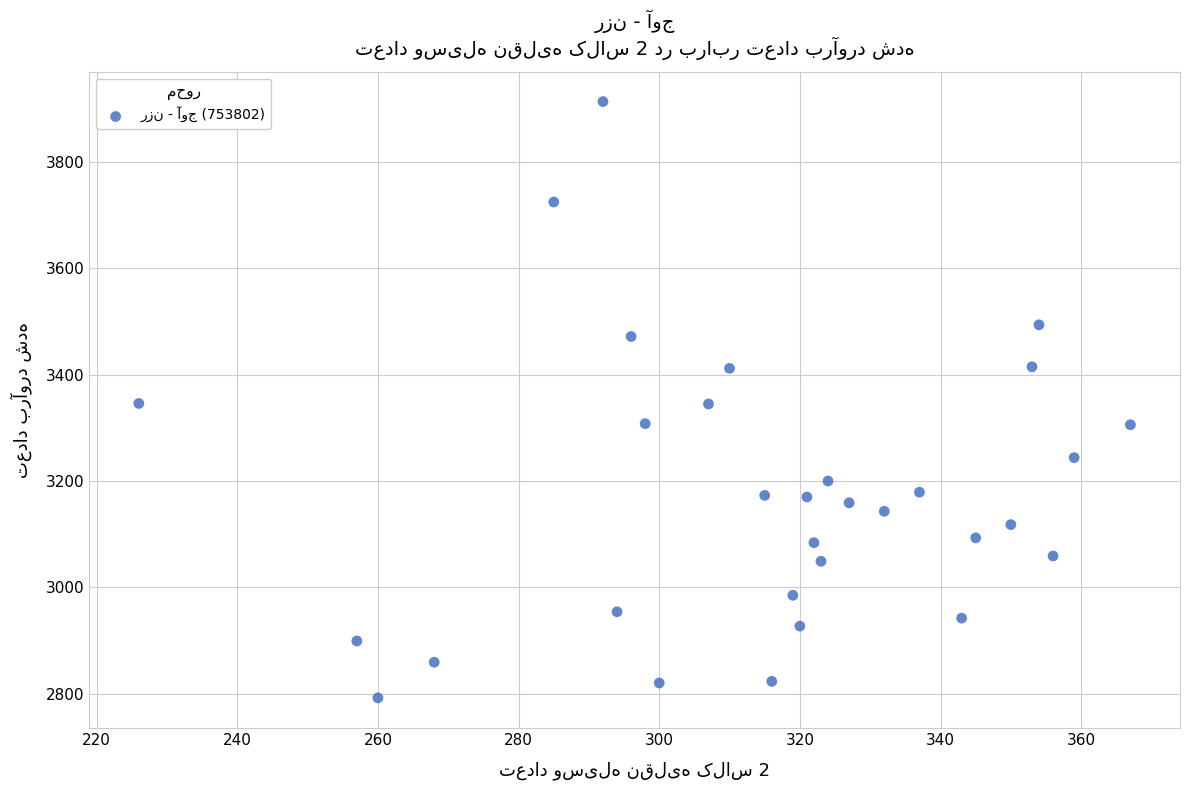

What is the range of Y values (max minus min)?

1122